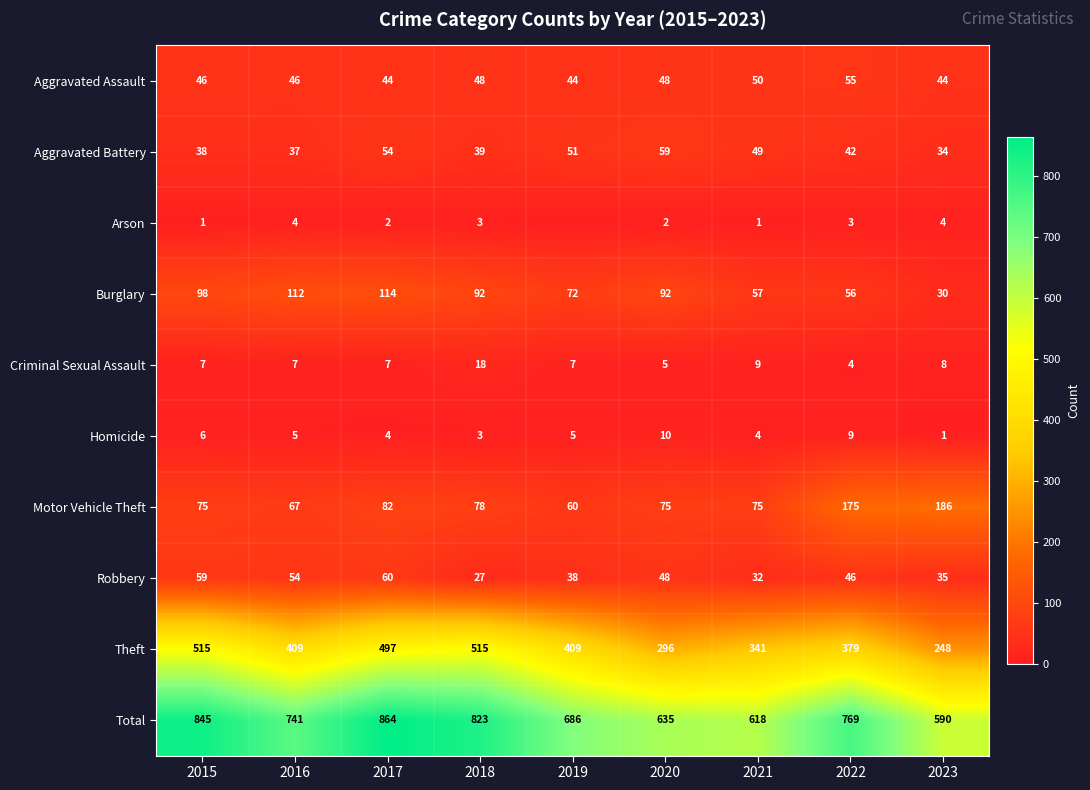

Between 2015 and 2018, which series saw the biggest shift?

Robbery